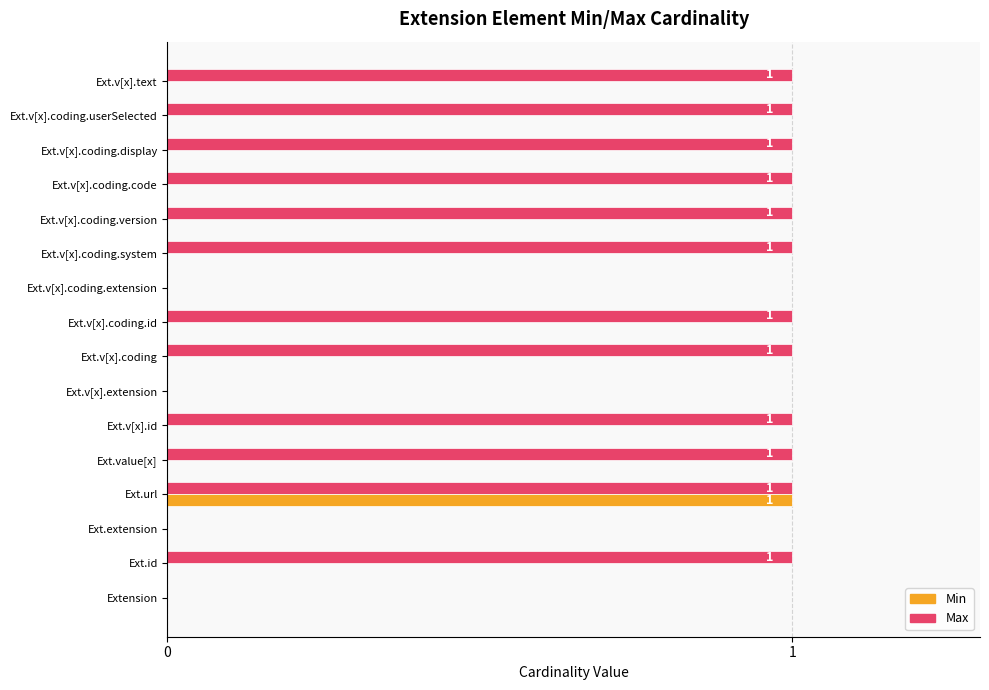

What is the sum of all Max values?

12